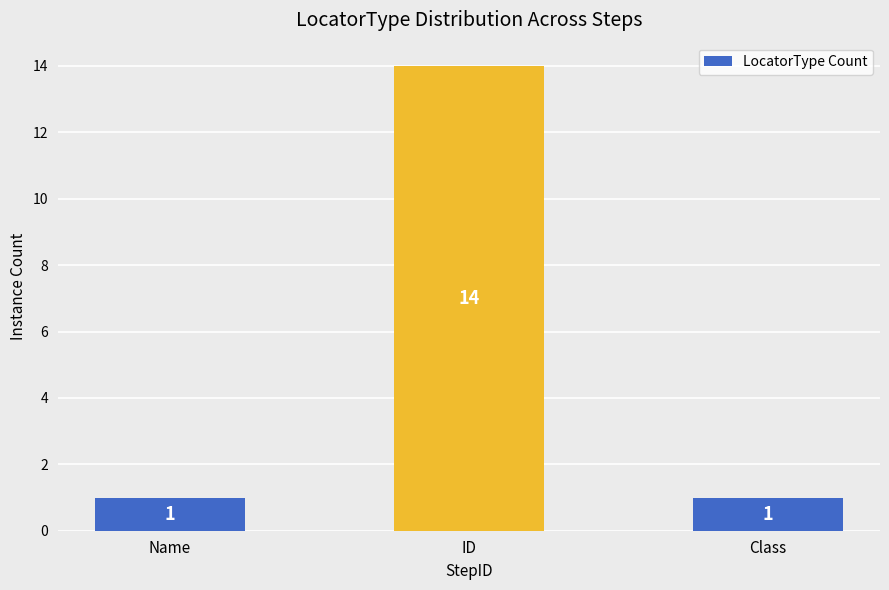

Reading left to right, extract all data points from this chart.

1	14	1